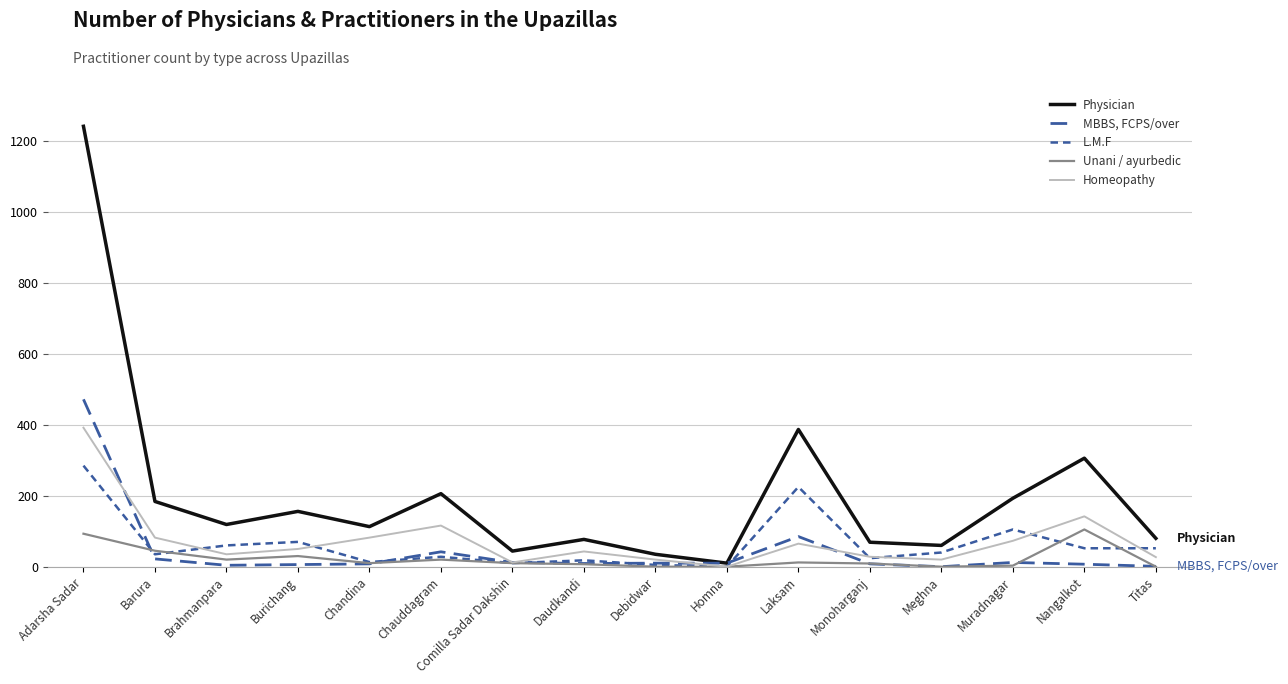

Which series changed the most between Barura and Muradnagar?

L.M.F